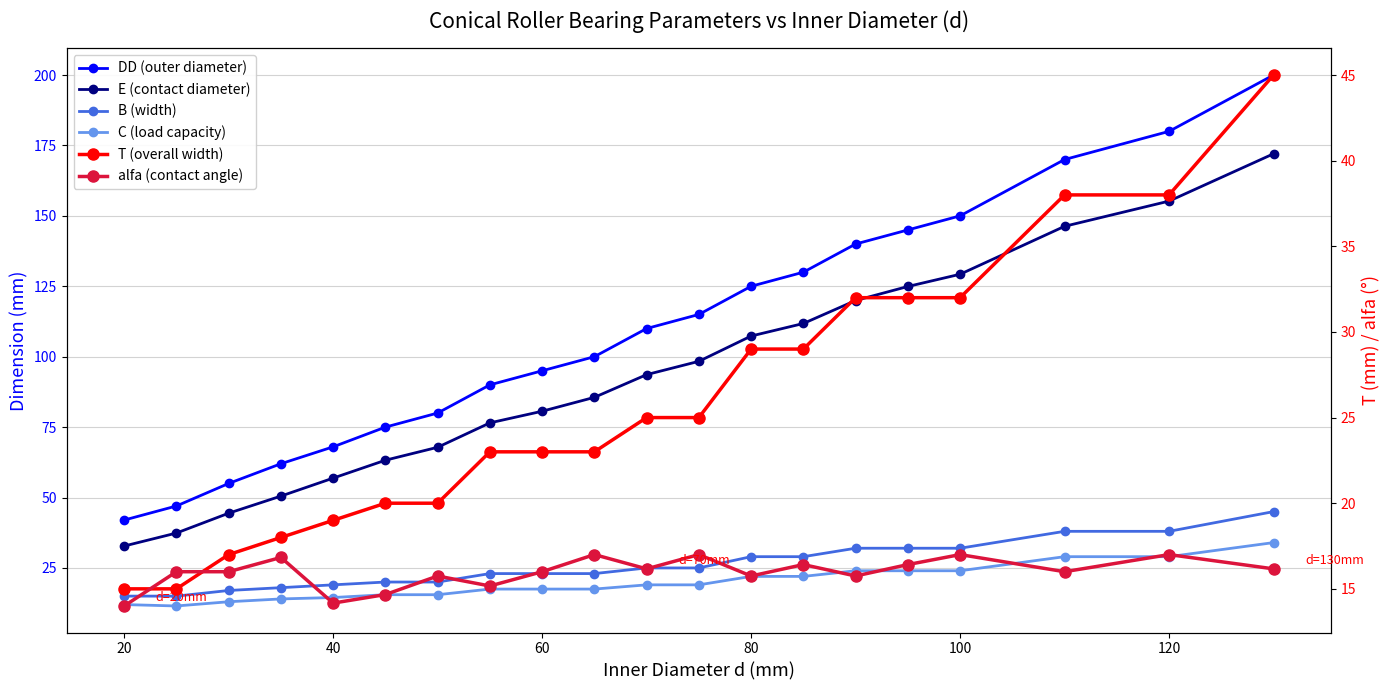

In alfa (contact angle), how many points are higher than both neighbors (excluding endpoints)?

7